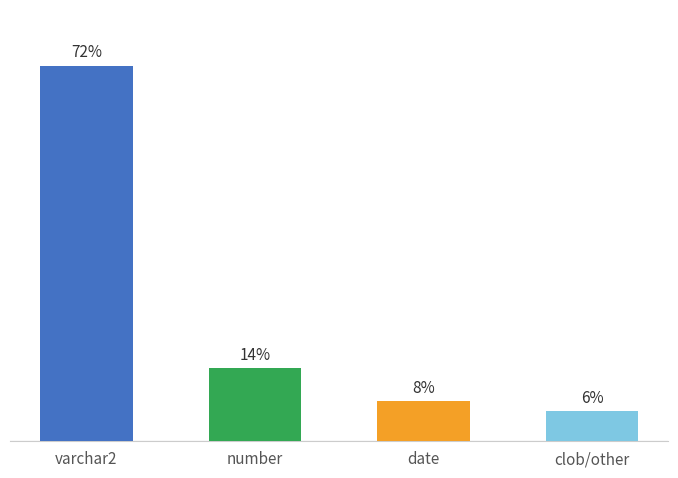

What is the label of the 3rd bar from the left?

date